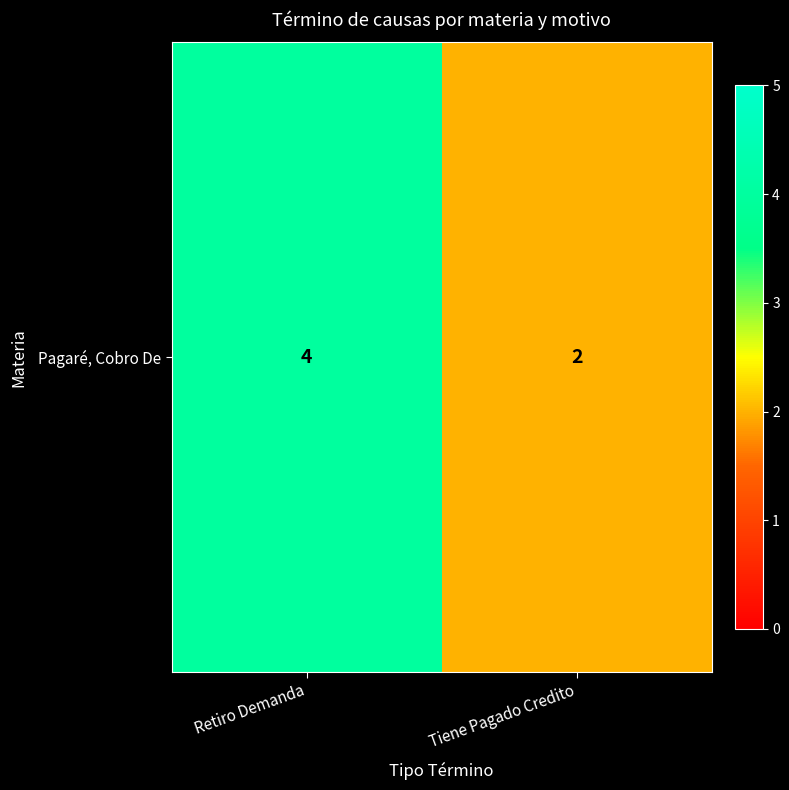

Count the number of data series in this chart.

1